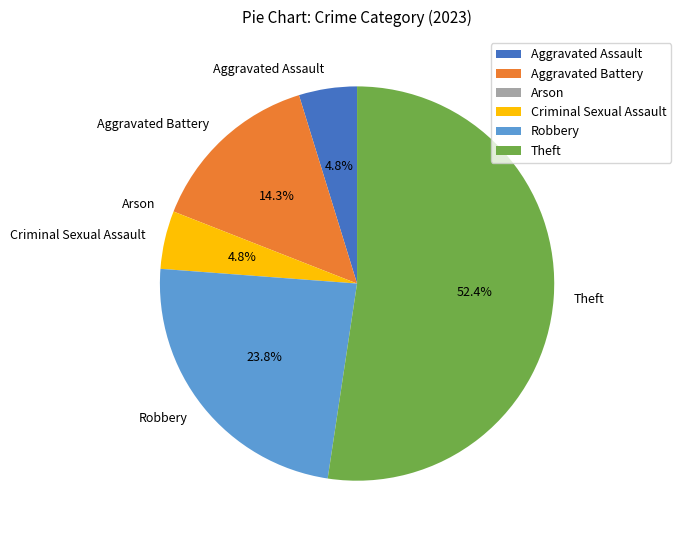

Which slice represents more than half of the pie?

Theft